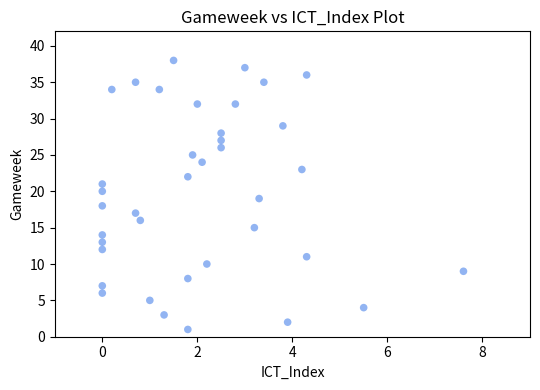

What is the range of Y values (max minus min)?

37